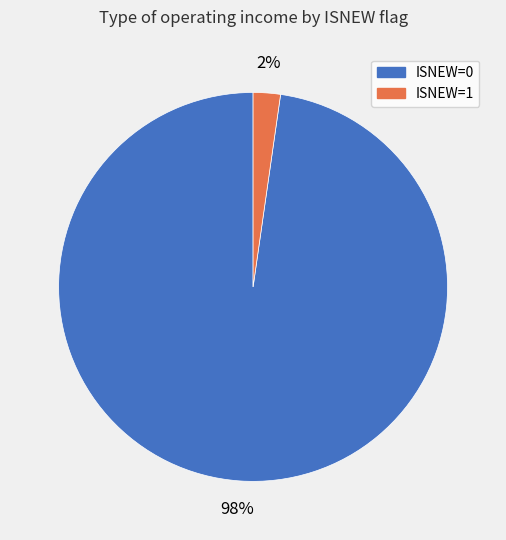

Is there any slice that represents more than half of the pie?

Yes